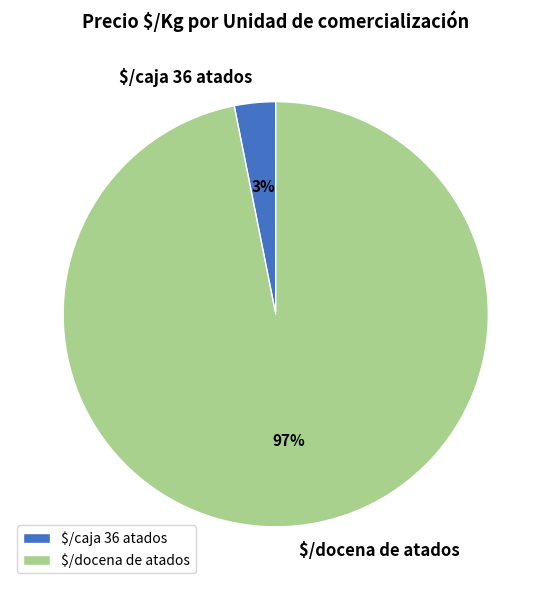

Is it true that $/caja 36 atados is 13% of the pie?

False